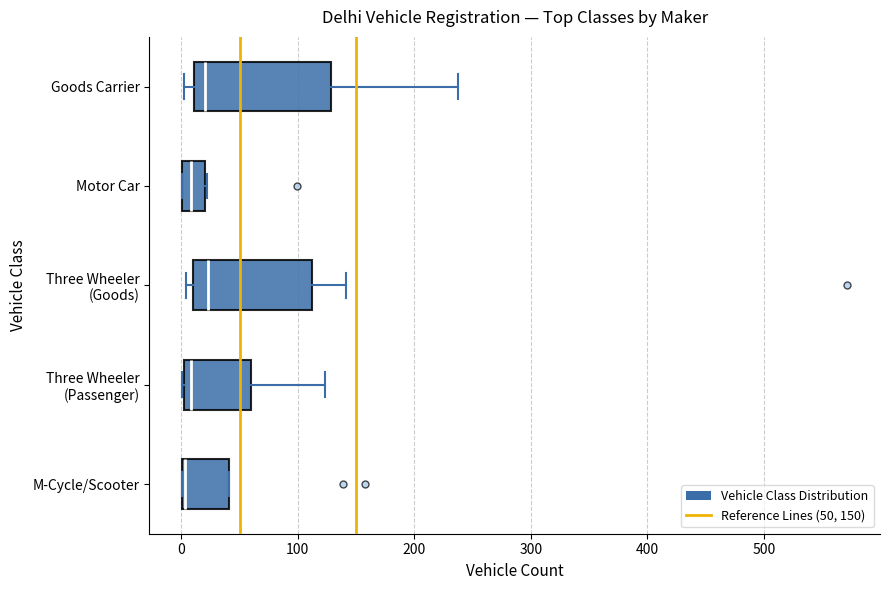

Where is the right edge of the box for M-Cycle/Scooter on the x-axis? The values are not printed on the chart, so give them approximately, as read against the axis.

40